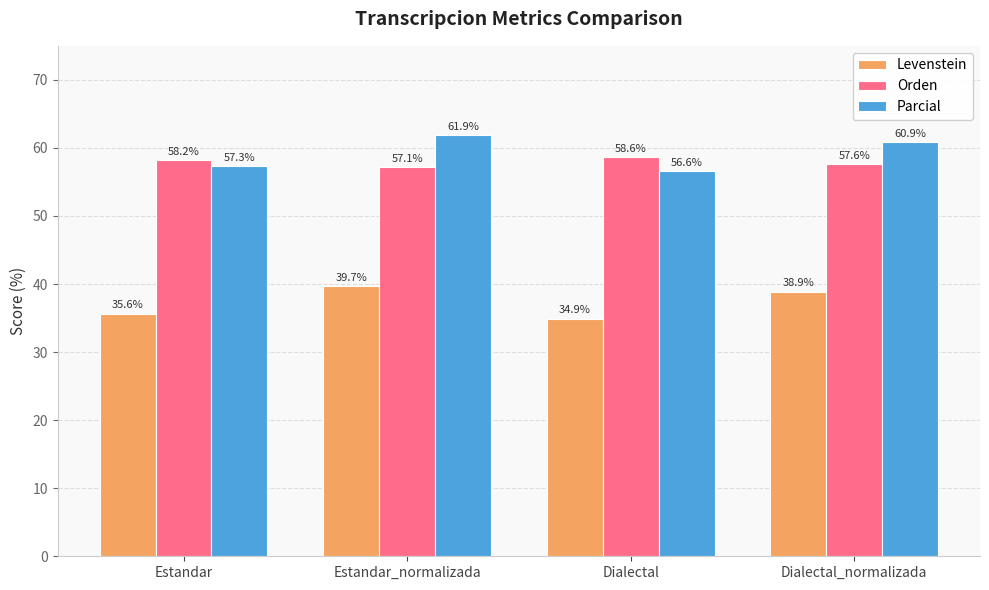

Rank the series at Estandar from highest to lowest value.

Orden, Parcial, Levenstein